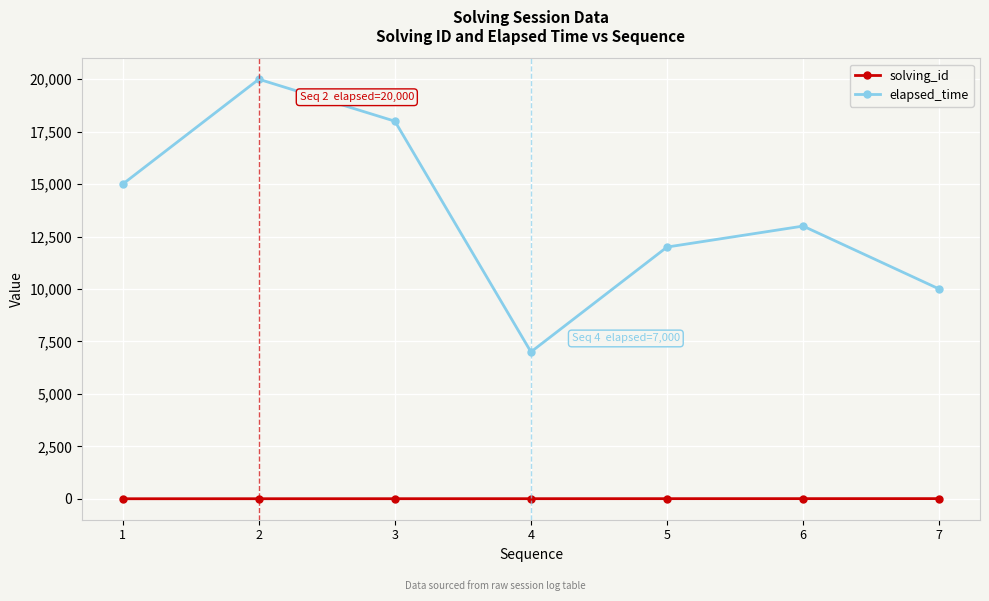

In elapsed_time, how many points are higher than both neighbors (excluding endpoints)?

2